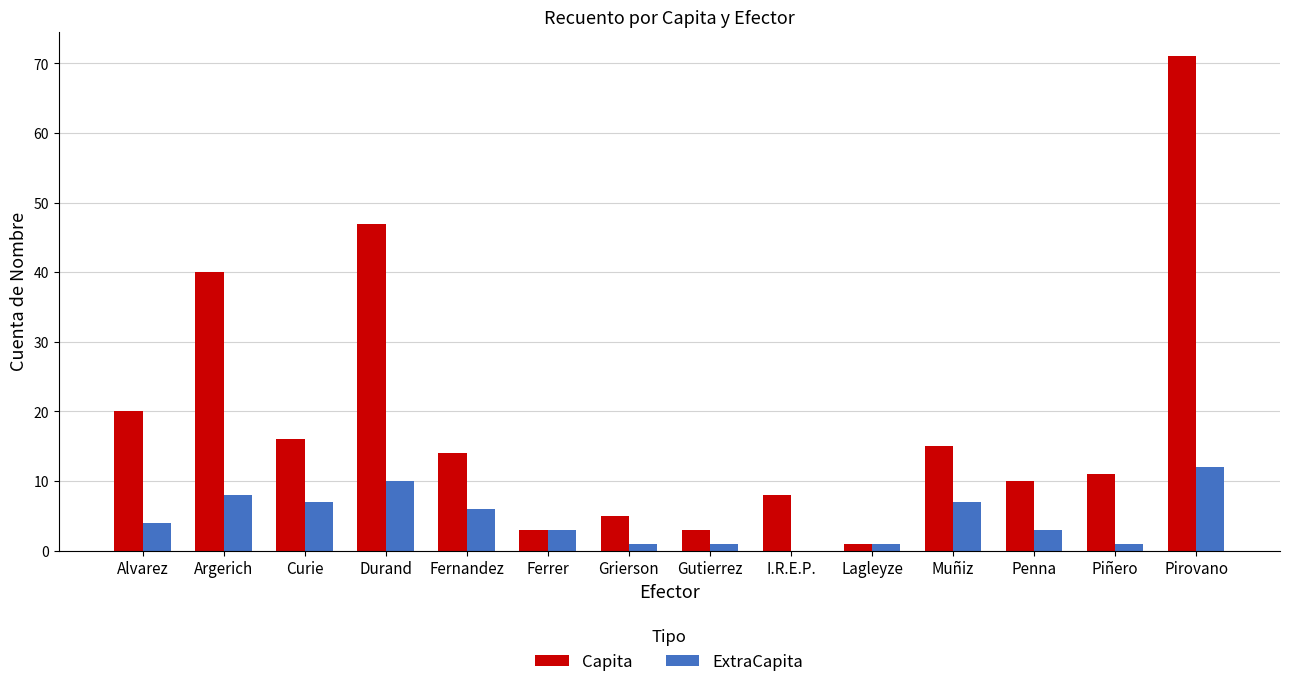

True or false: ExtraCapita has a value of 3 at Ferrer.

True